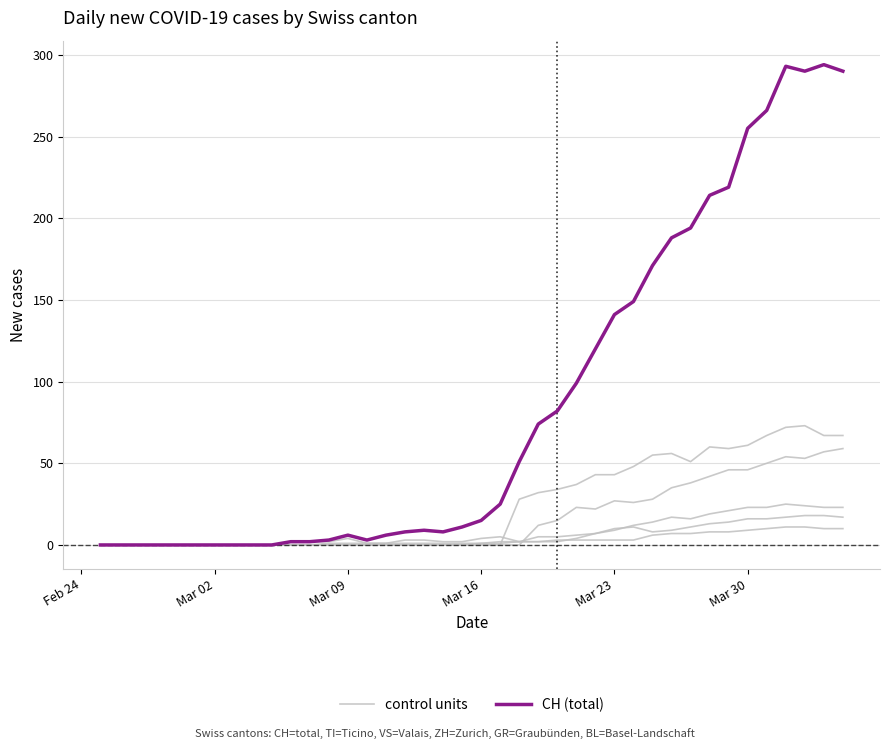

What is the average value of the CH (total) series?

87